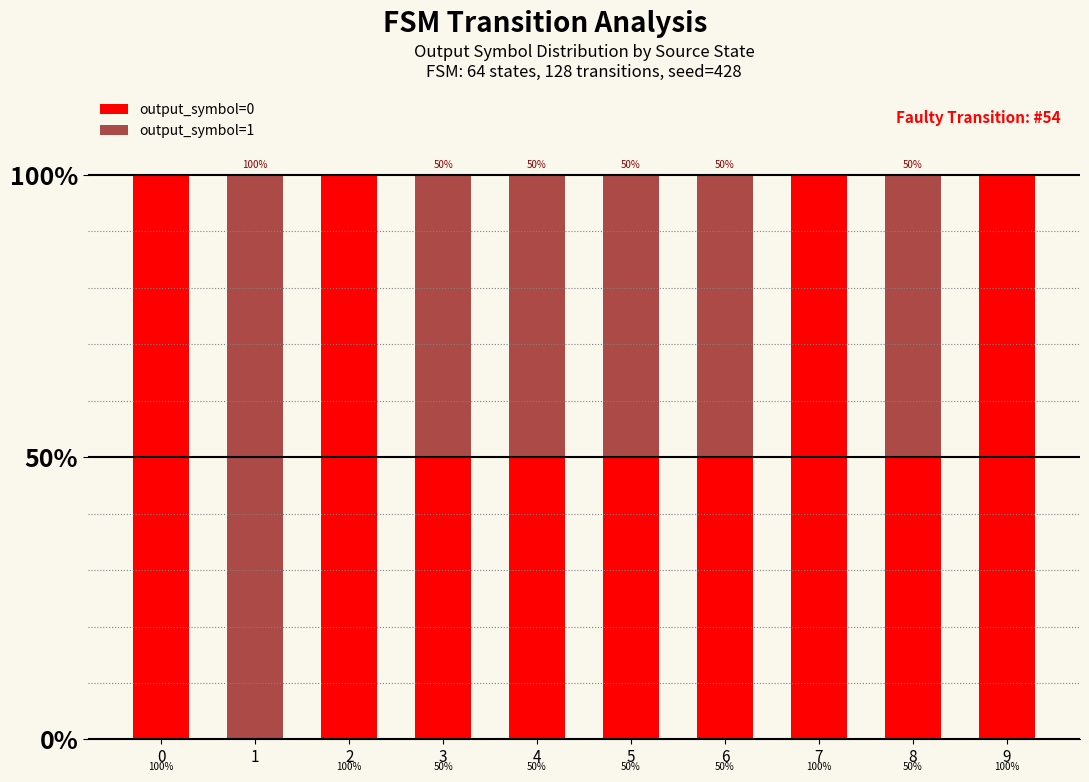

How many data points does each series have?

10